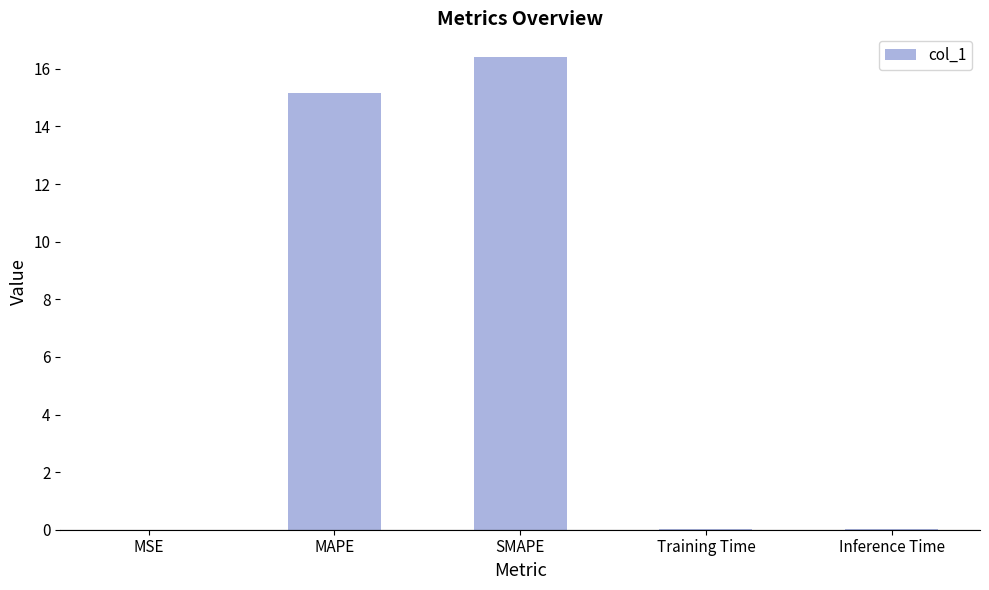

Where is the data nearest to the value 8?

MAPE